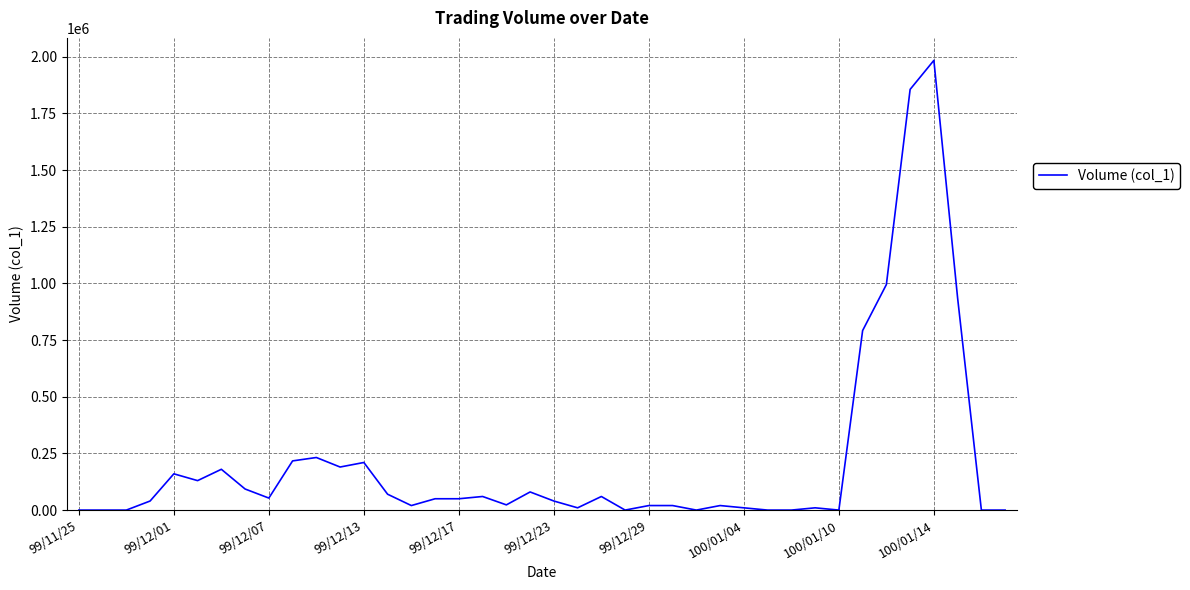

Which label corresponds to the largest value in the chart?

100/01/14